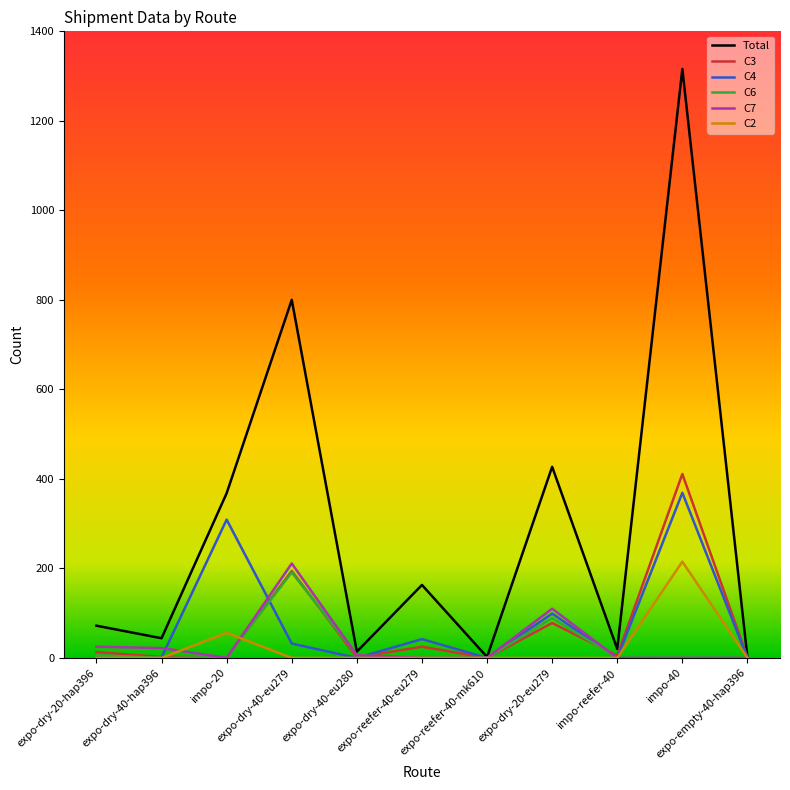

True or false: C4 has more than 0 interior local peaks.

True